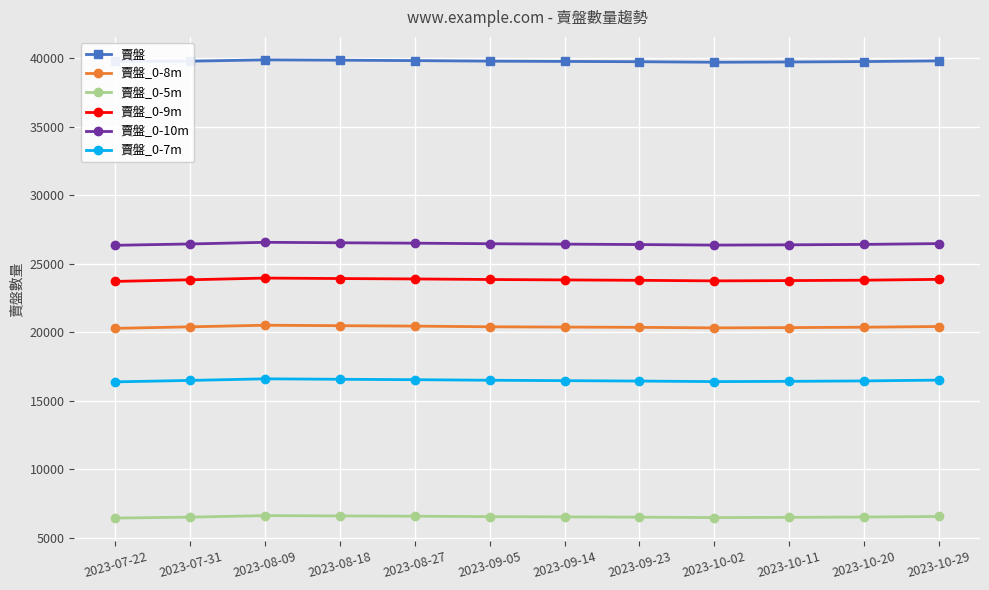

What is the value of the 賣盤 point at the 3rd from the left?

39875